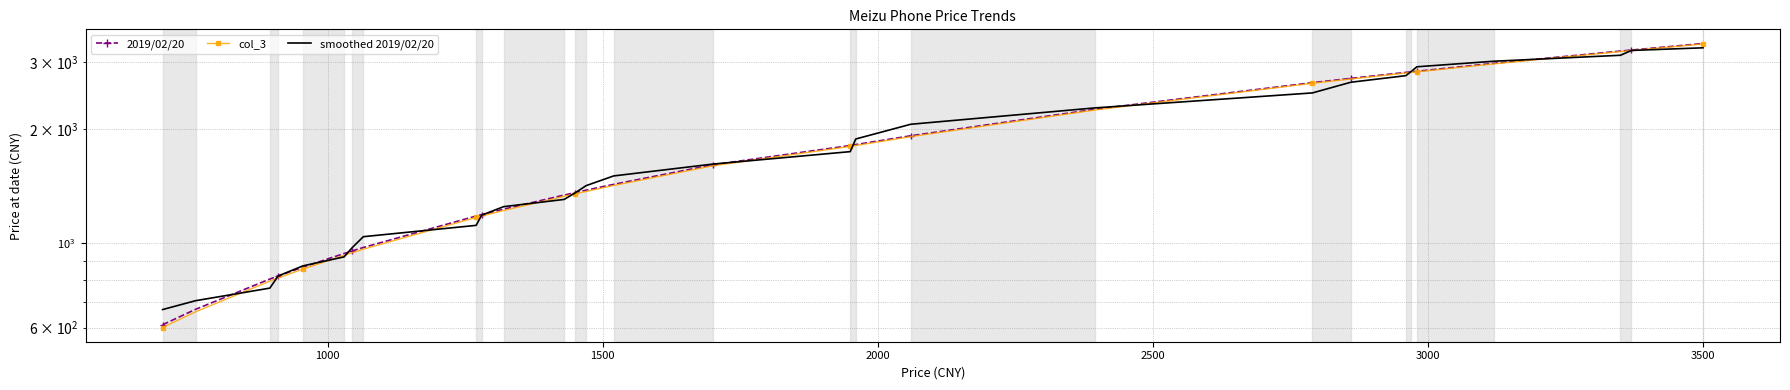

The value of 2019/02/20 at 16 is 963. True or false?

False